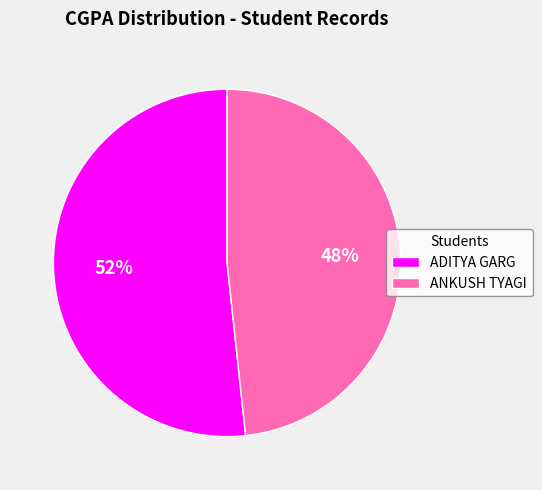

Do ADITYA GARG and ANKUSH TYAGI together represent more than half of the pie?

Yes